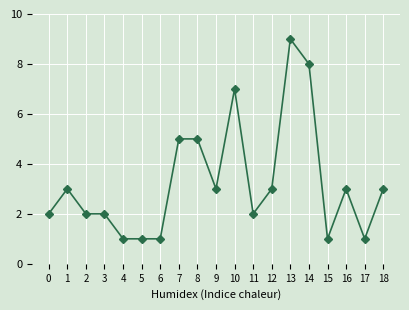

What is the value of the 16th point from the left?

1